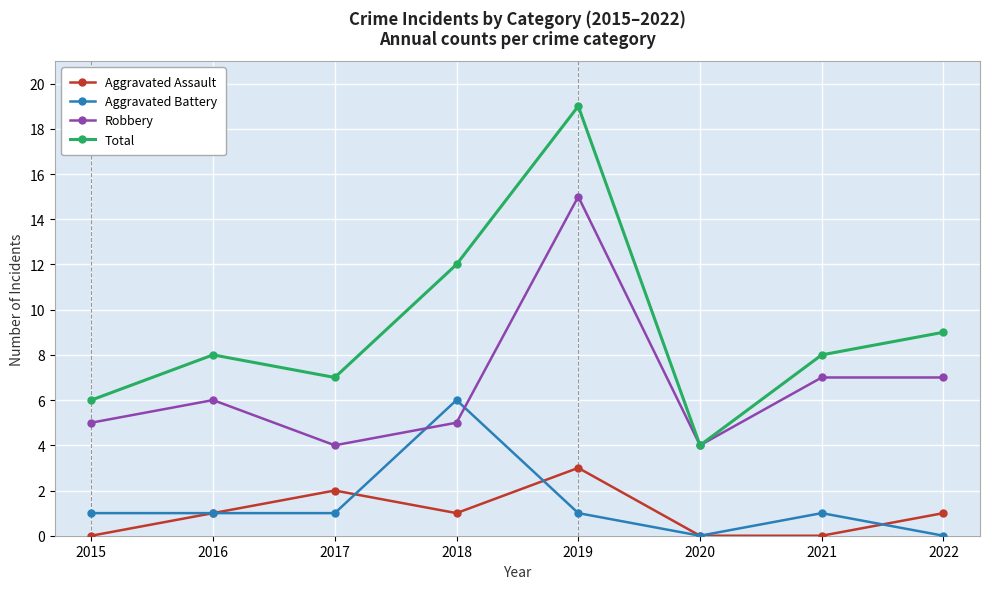

At which label does Total reach its minimum?

2020